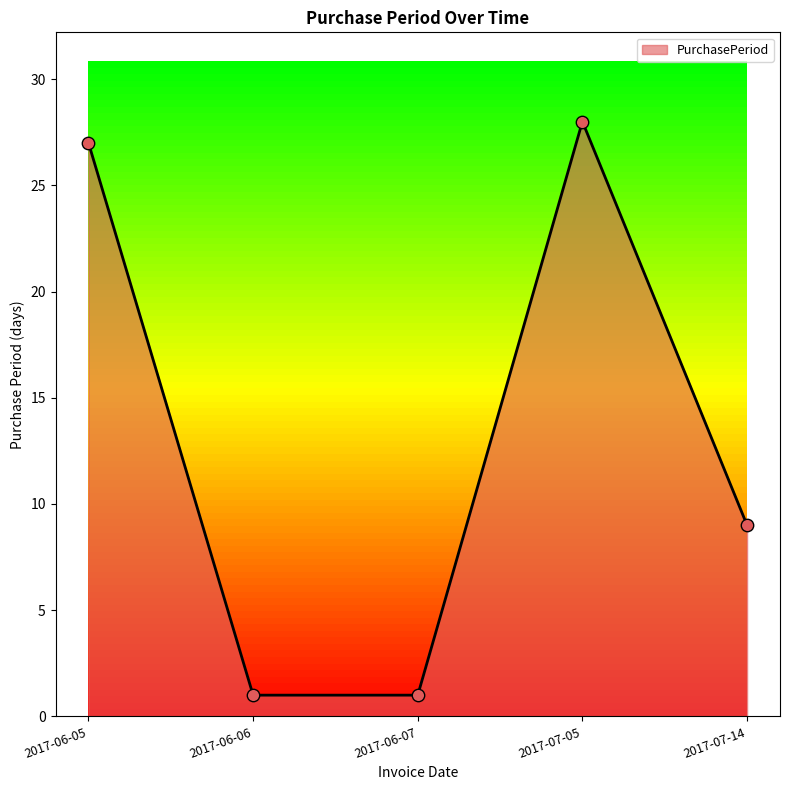

What is the change in value from 2017-06-05 to 2017-06-07?

-26